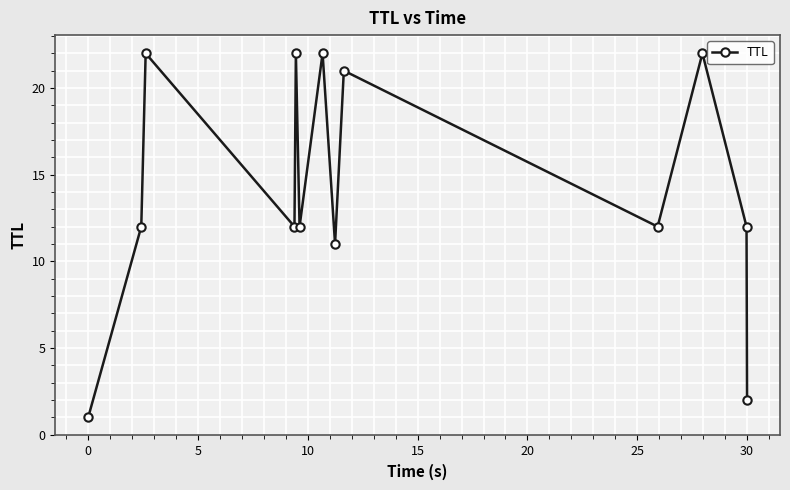

What is the difference between the second highest and minimum values?

21